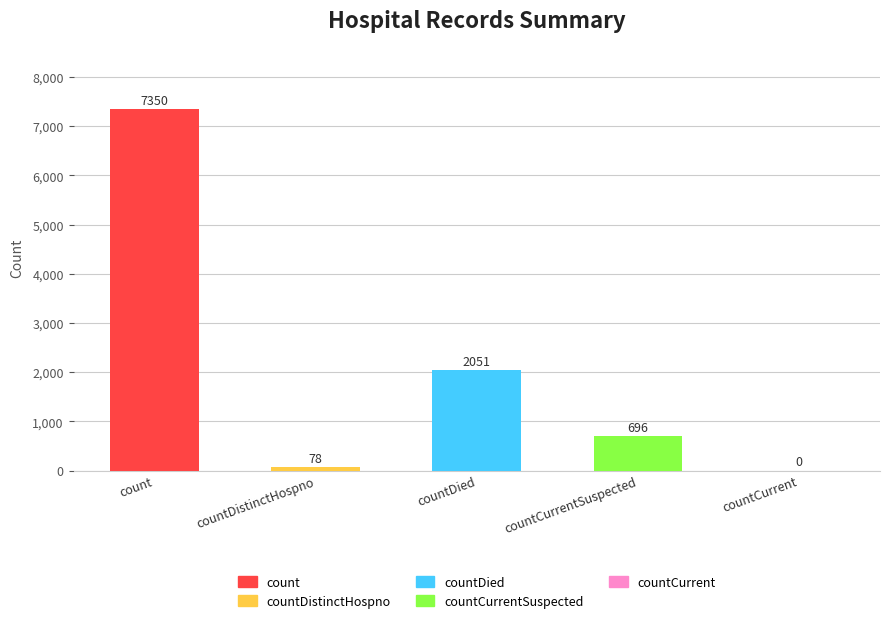

How many positive values are there?

4